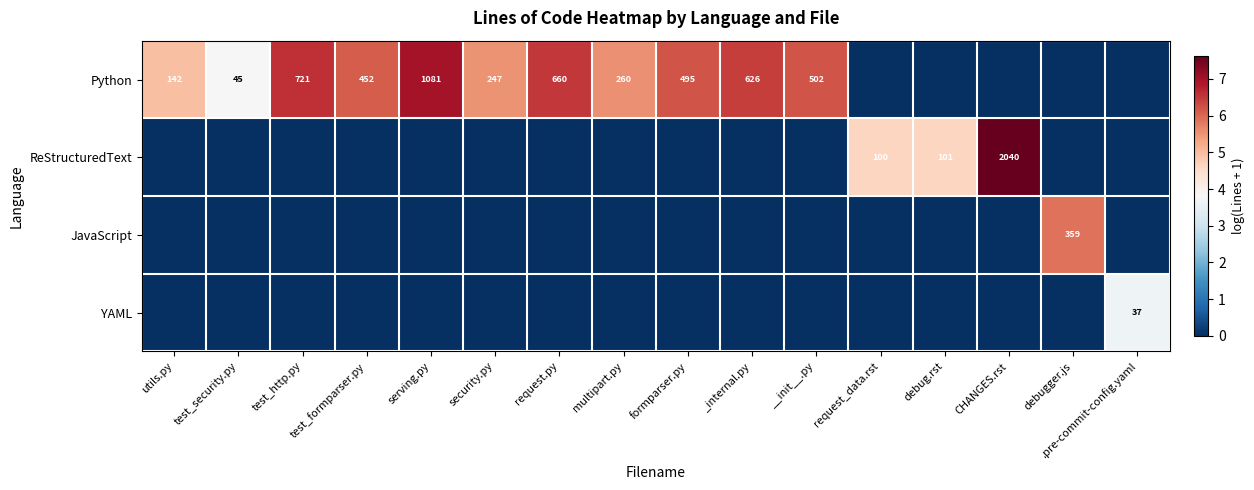

What is the difference between the highest and lowest values at serving.py?

7.0